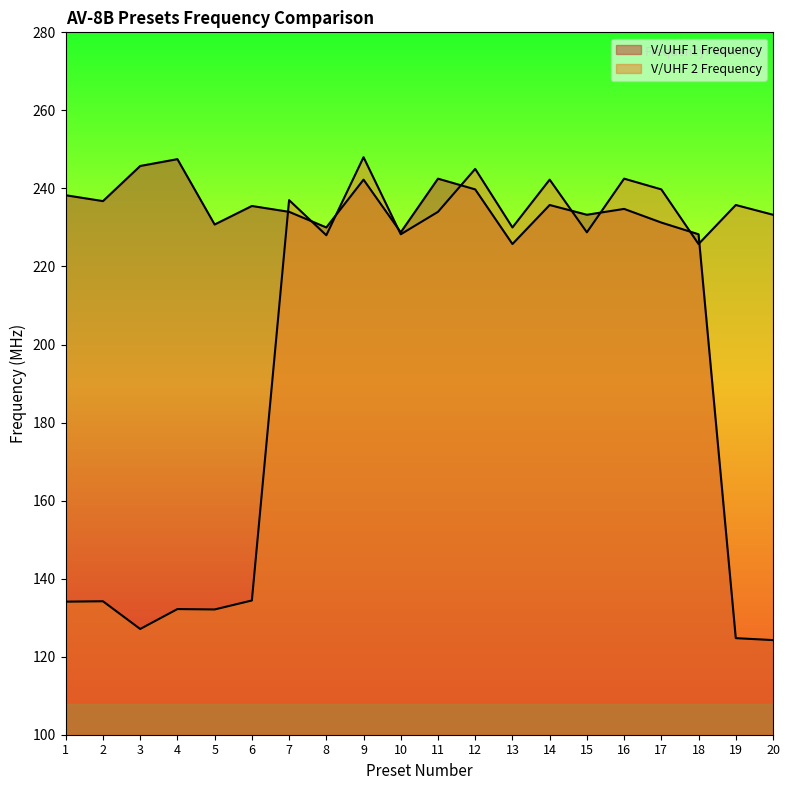

At how many categories does at least one series exceed 179?

20